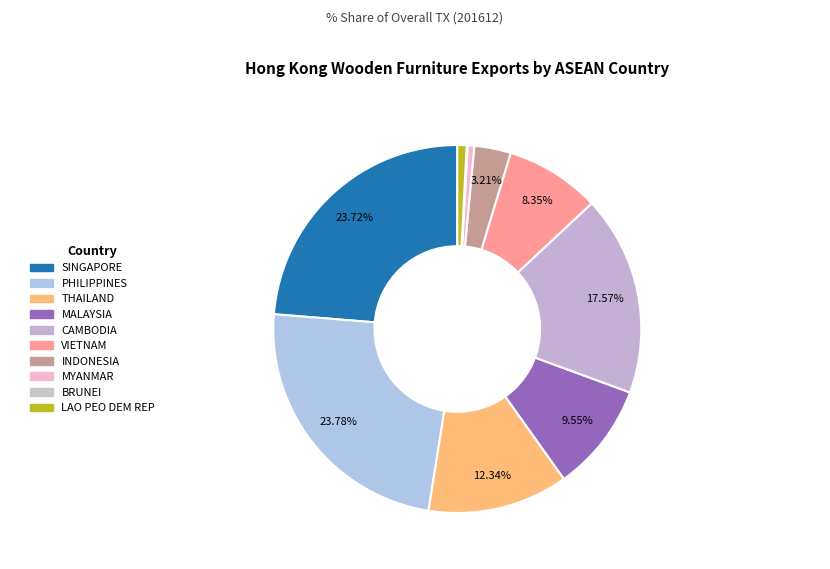

Do CAMBODIA and THAILAND together represent more than half of the pie?

No